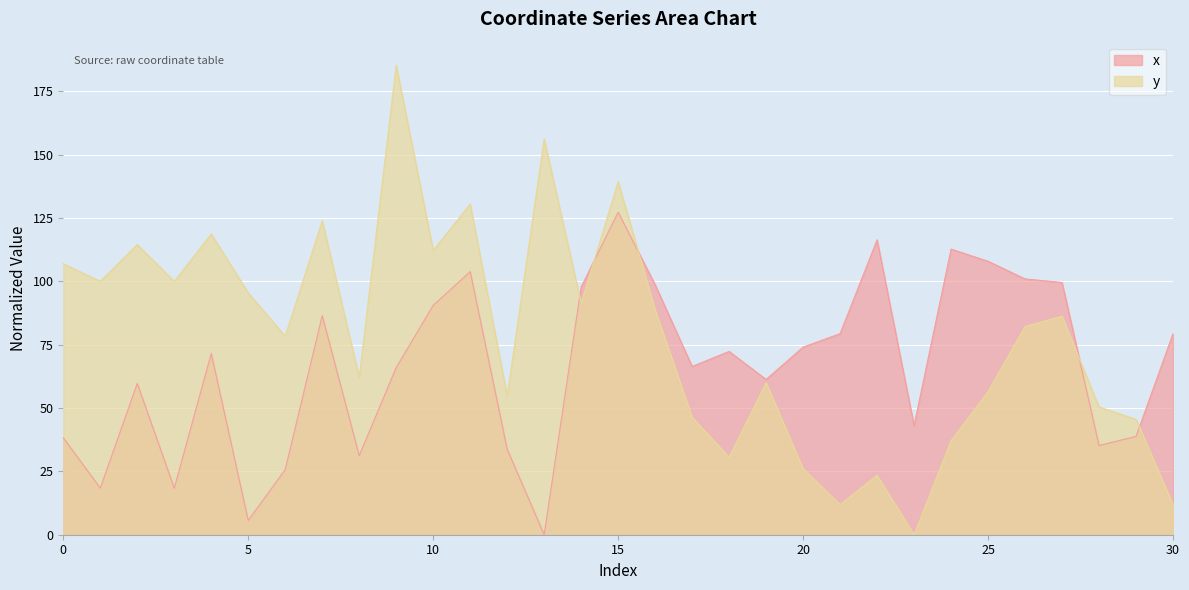

Where does the x series first go above 71?

4